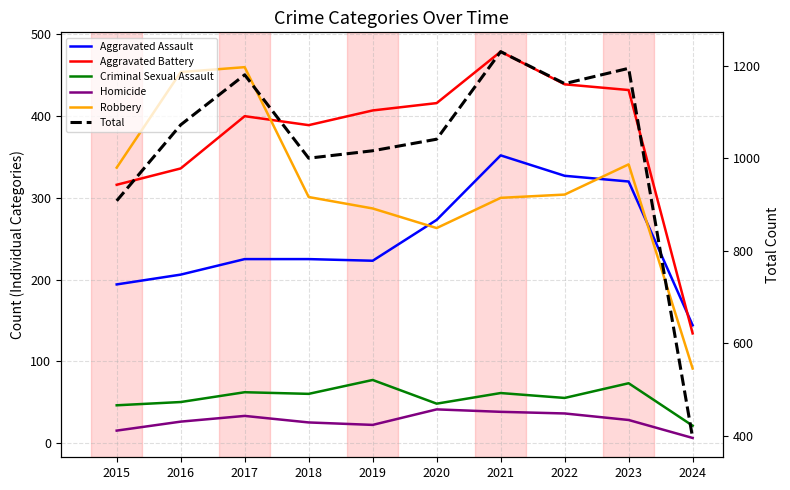

Which series has the largest range (max minus min)?

Total